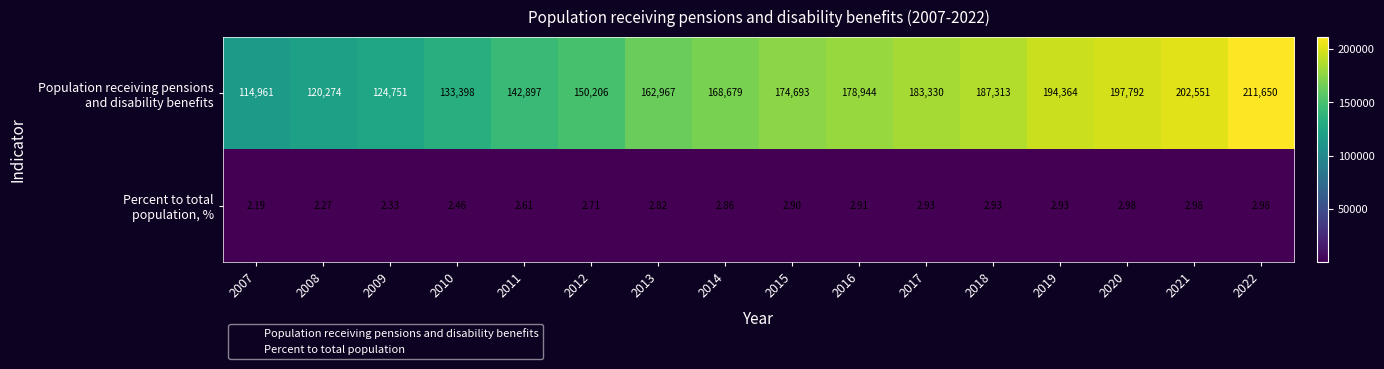

How many data points does each series have?

16